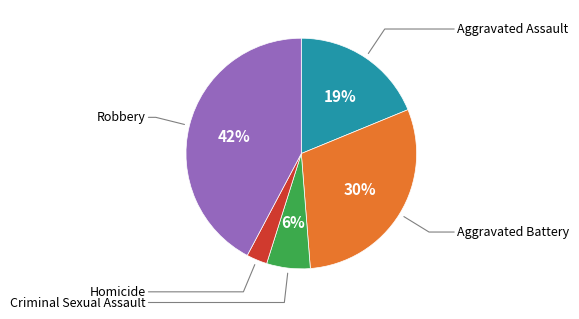

Does any single category account for the majority?

No